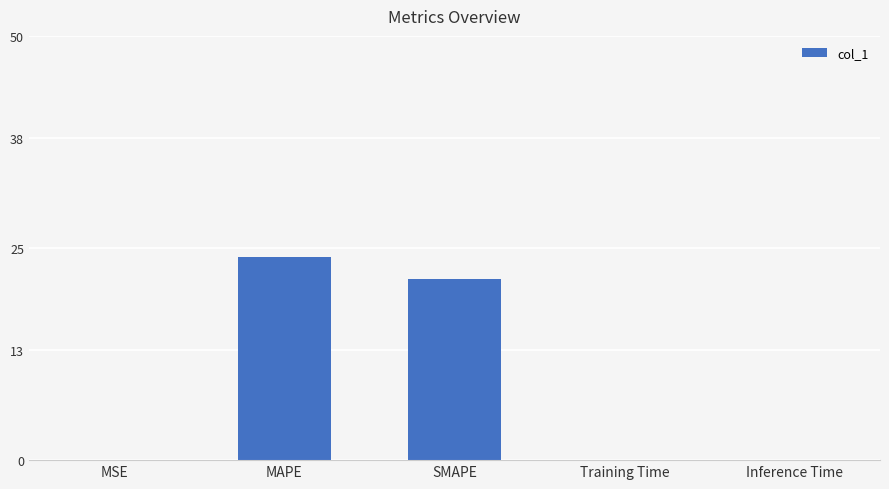

What is the change in value from MAPE to SMAPE?

-2.5